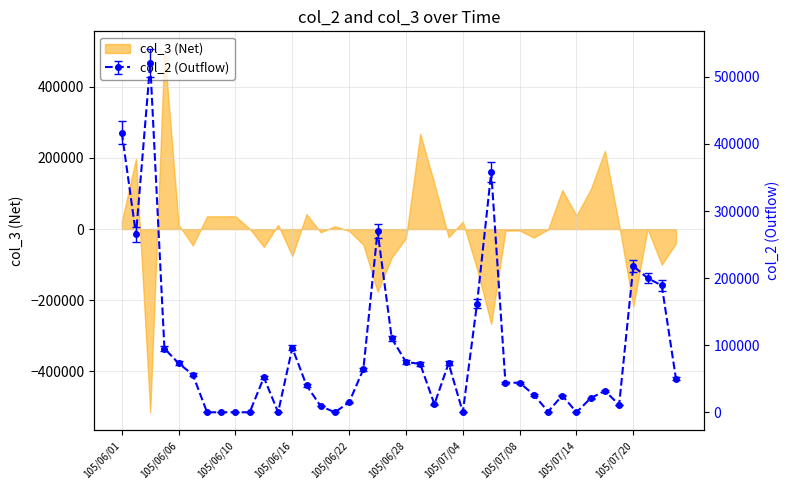

Where is the data nearest to the value 260000?

105/06/02